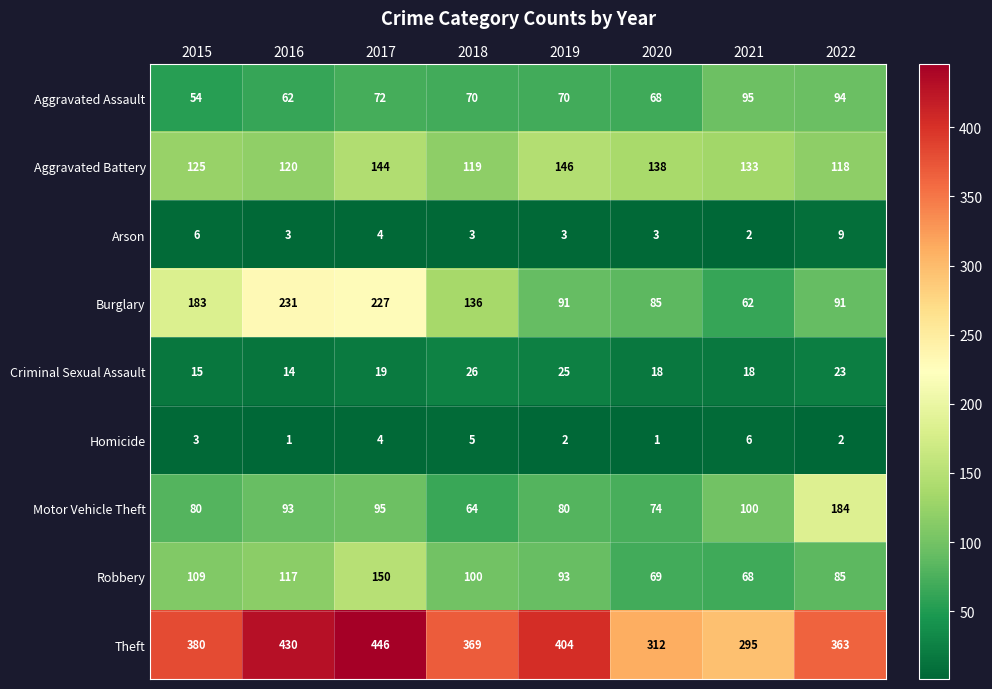

The Robbery series shows 132 at 2022. True or false?

False